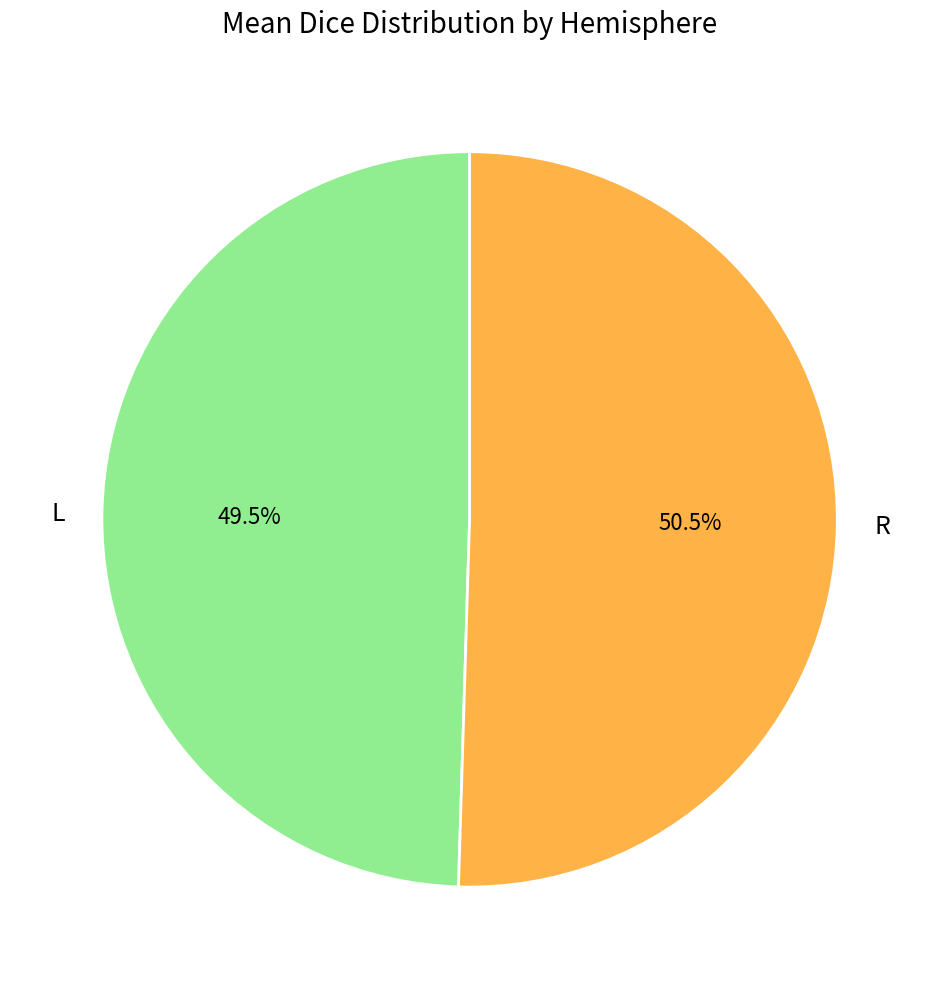

Rank the categories by value from highest to lowest.

R, L